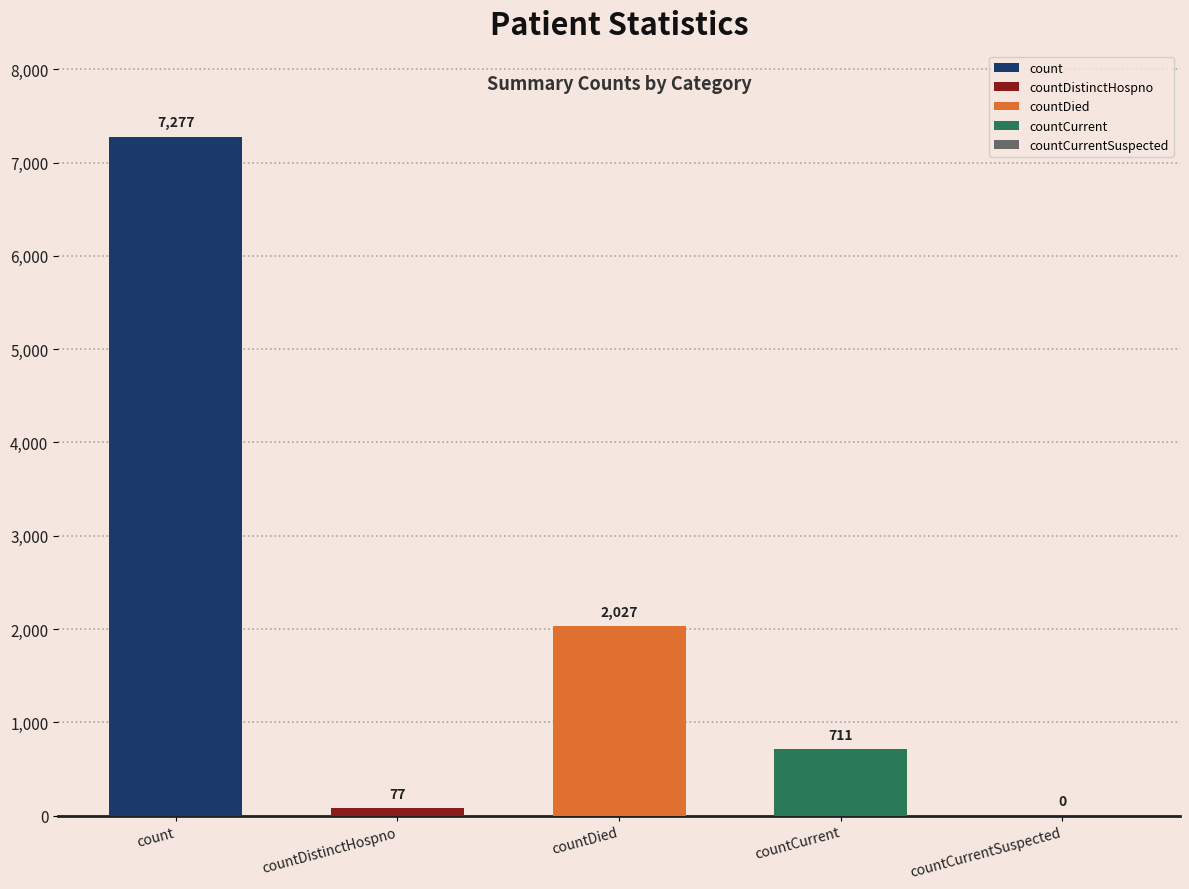

Are the bars grouped side by side (vs. stacked)?

No